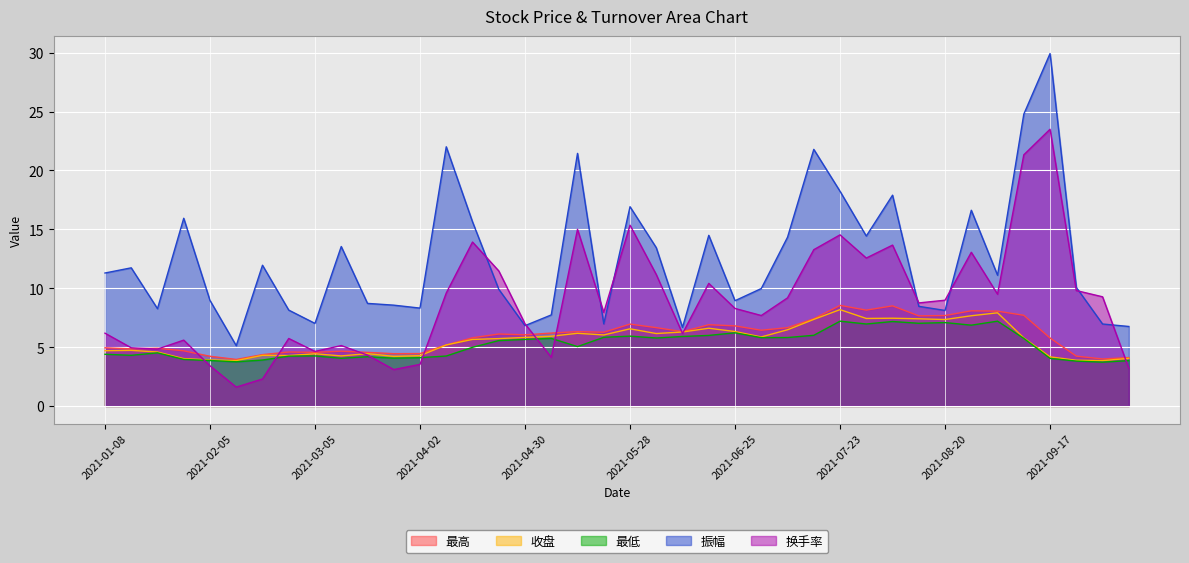

The value of 最低 at 2021-01-15 is 2.6. True or false?

False